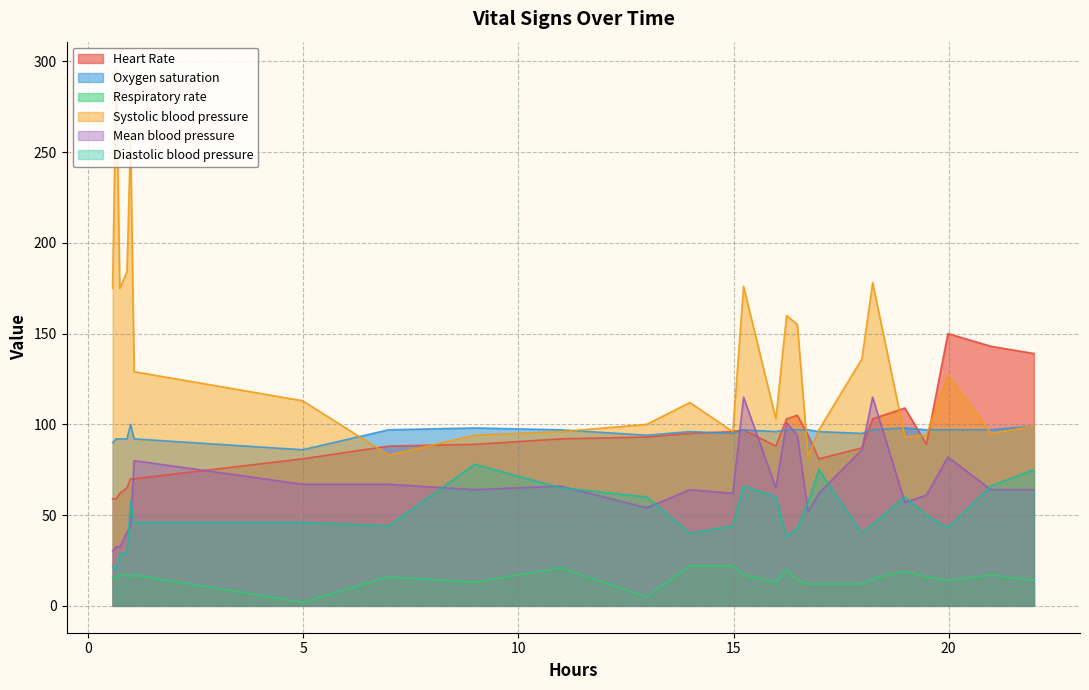

True or false: Mean blood pressure and Respiratory rate cross at least once.

False